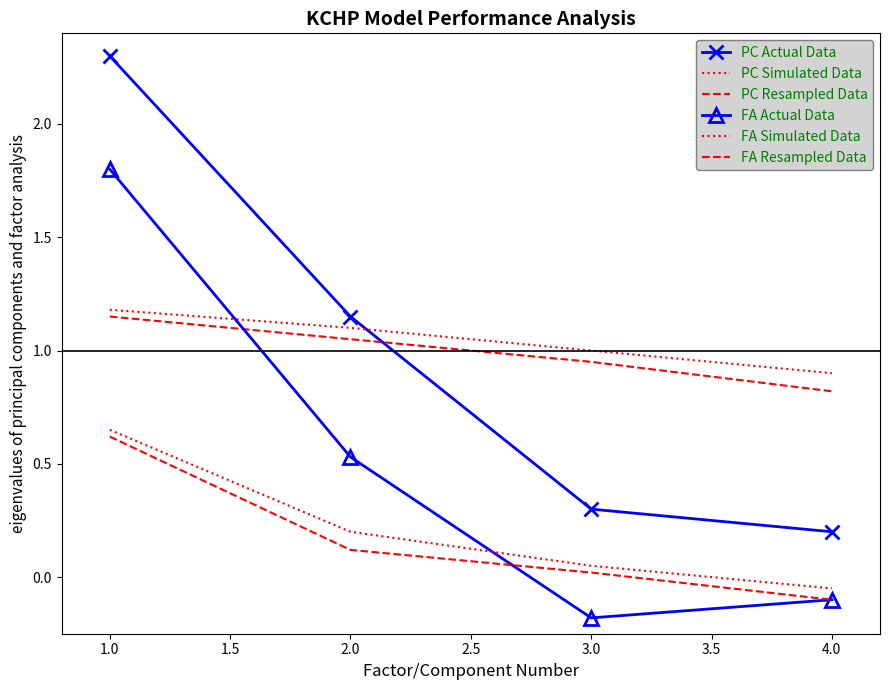

Does the chart have visible grid lines?

No